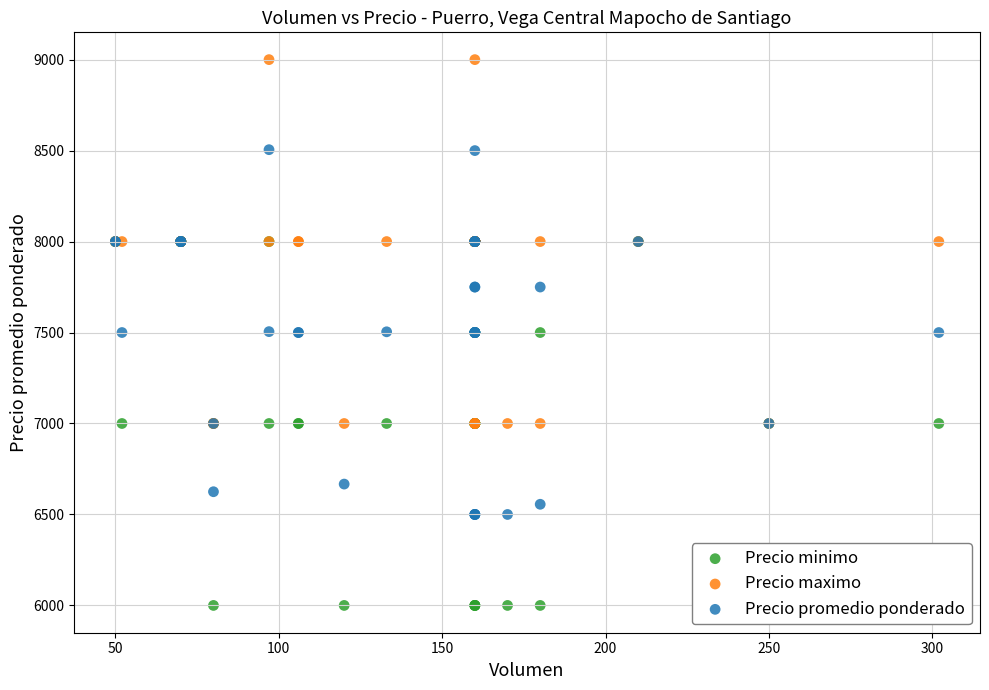

Which series contains the lowest Y value?

Precio minimo